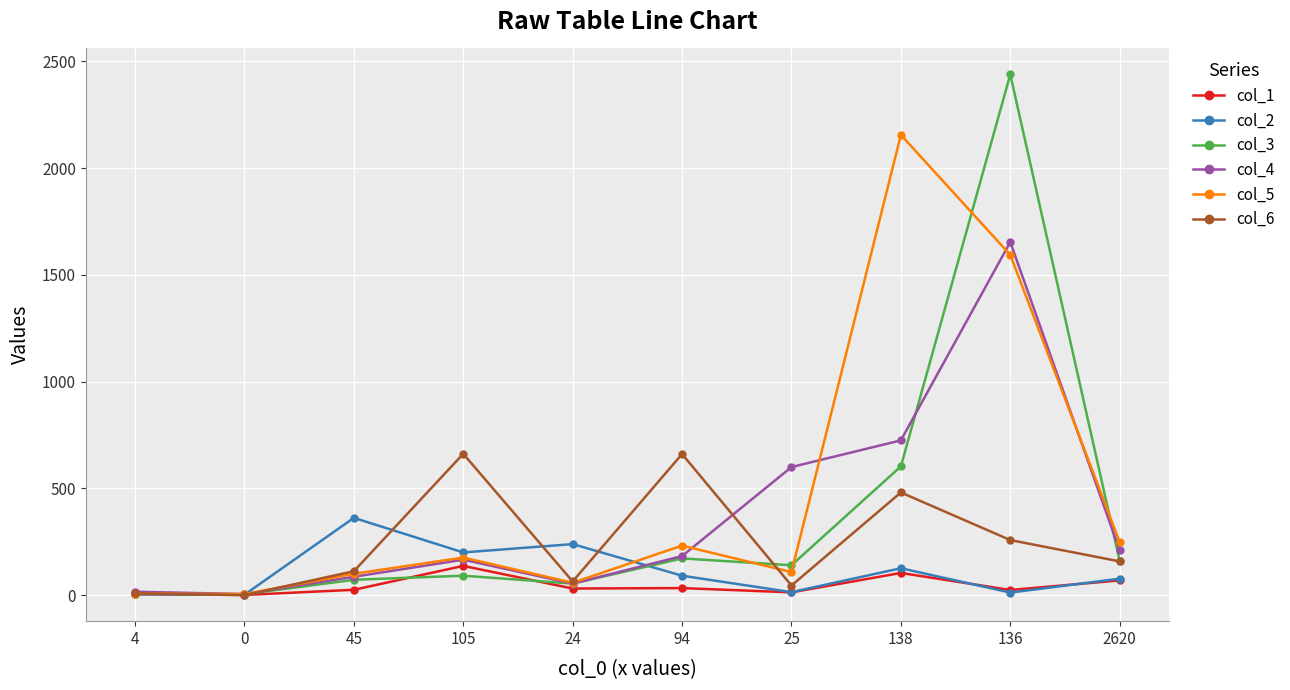

Which series has the widest spread of values?

col_3